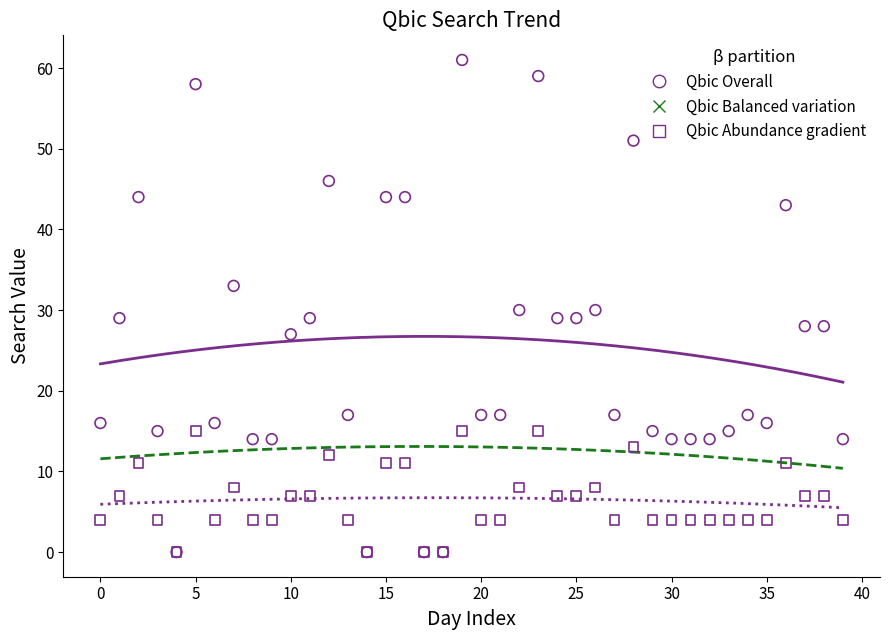

What are all the series names shown in the legend?

Qbic Overall, Qbic Balanced variation, Qbic Abundance gradient